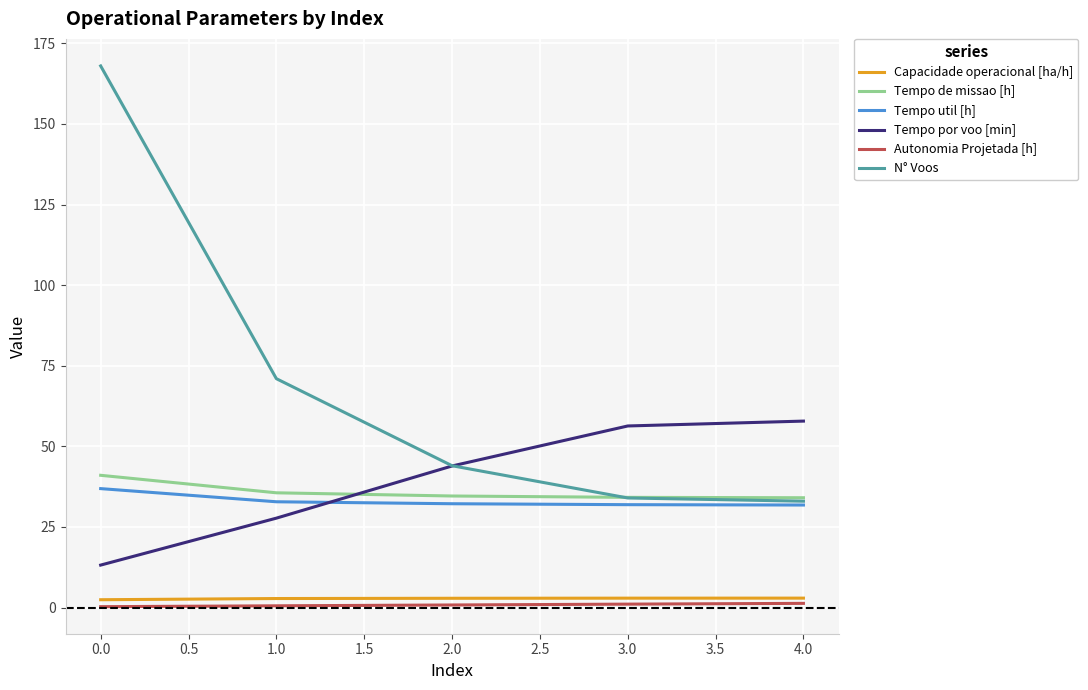

Is the value of Tempo de missao [h] at 0.0 greater than the value of N° Voos at 3.0?

Yes